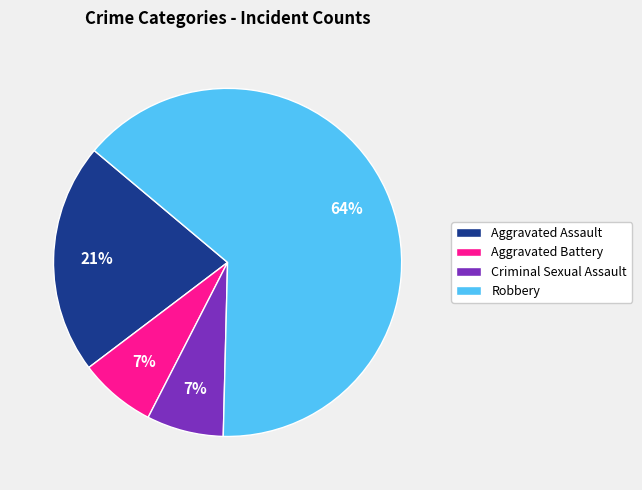

Which slice represents more than half of the pie?

Robbery